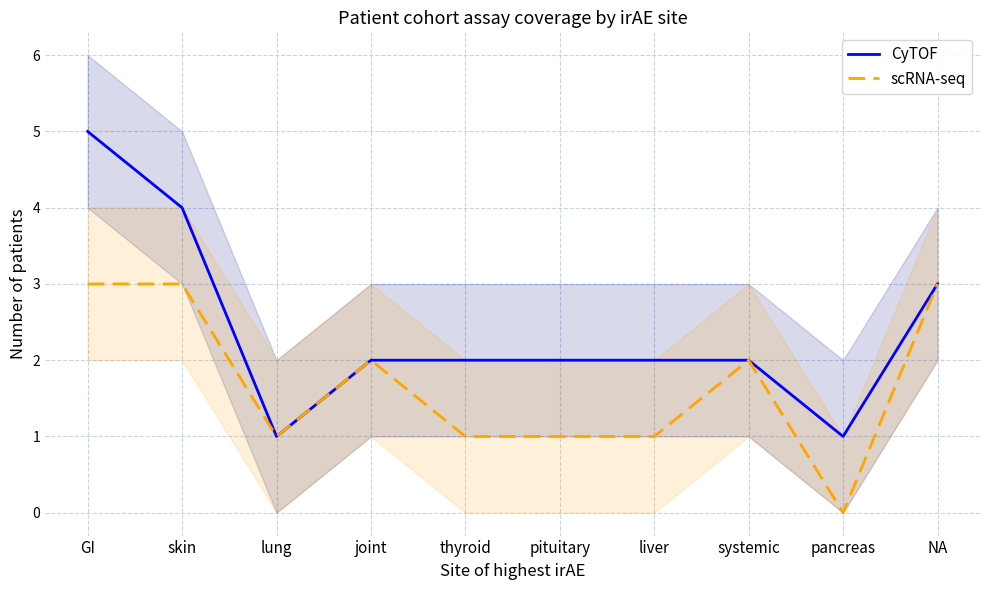

Is it true that CyTOF equals 2 at joint?

True